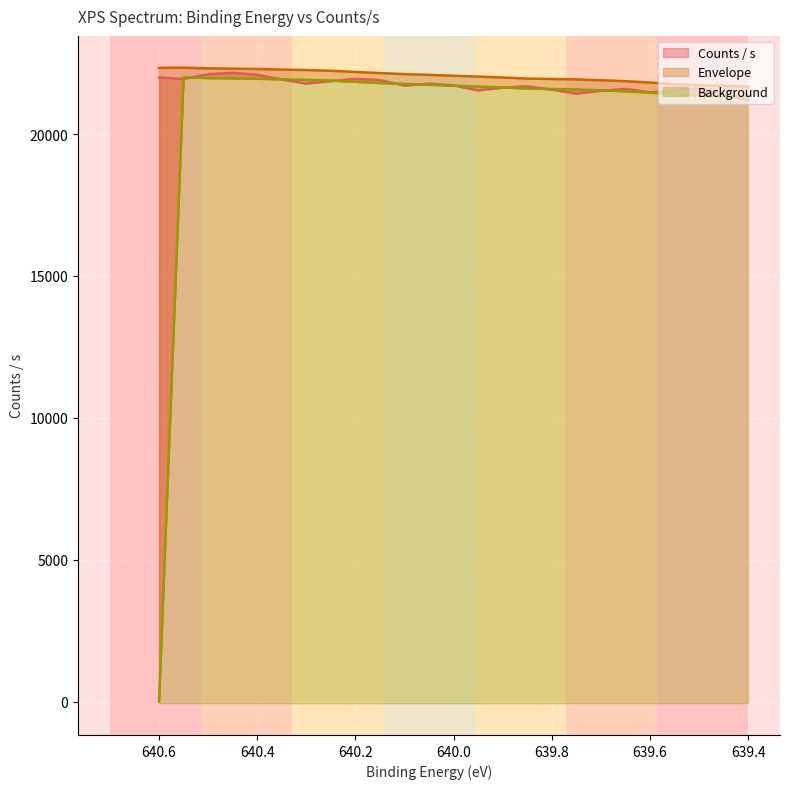

Count the number of categories in the chart.

25